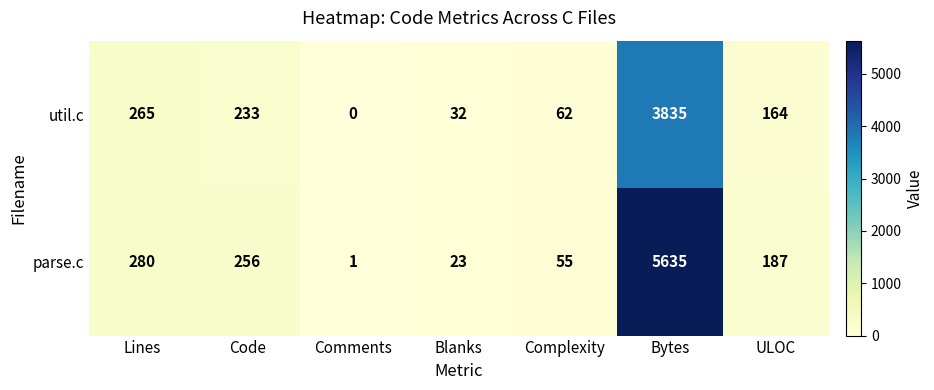

What is the total value across all series at Blanks?

55